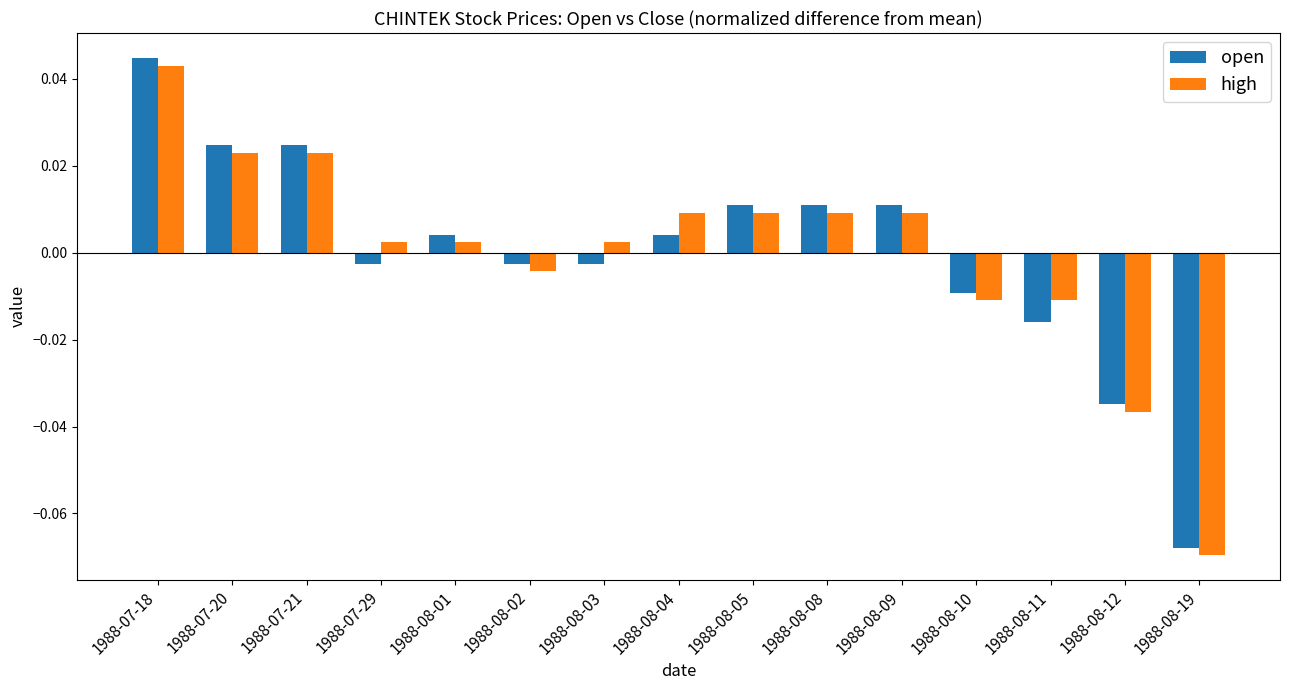

What is the label of the 8th bar from the left?

1988-08-04